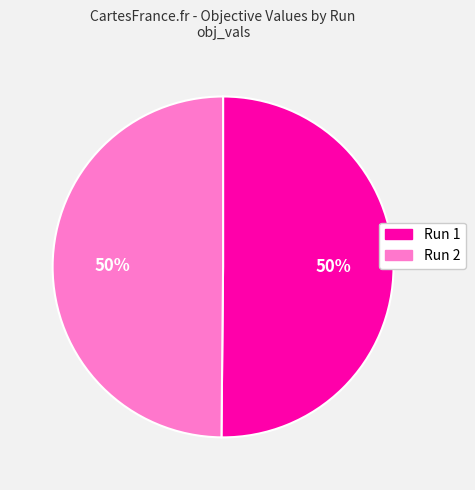

To the nearest percent, what portion does Run 2 represent?

50%